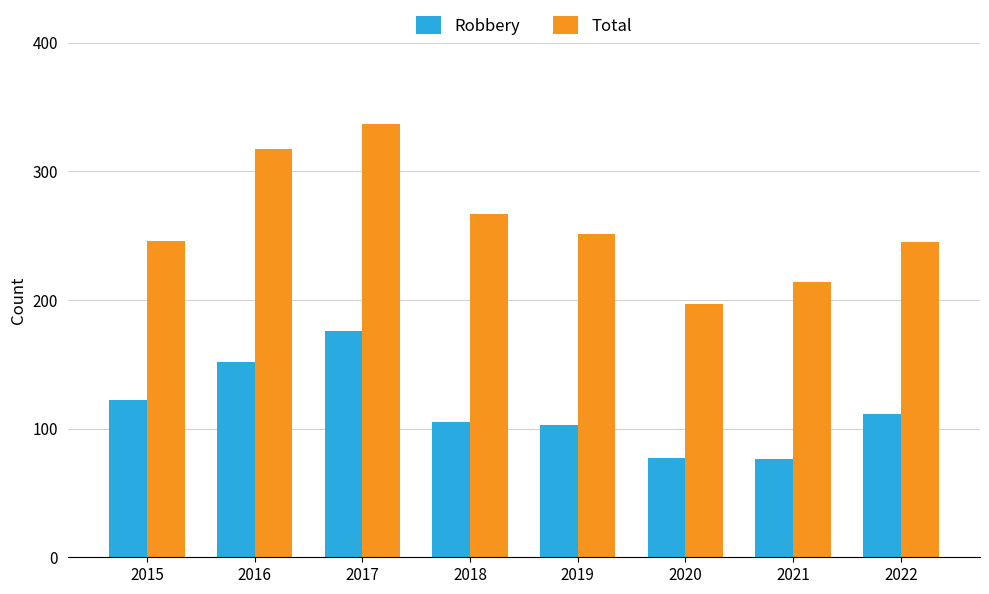

The Total series shows 117 at 2022. True or false?

False